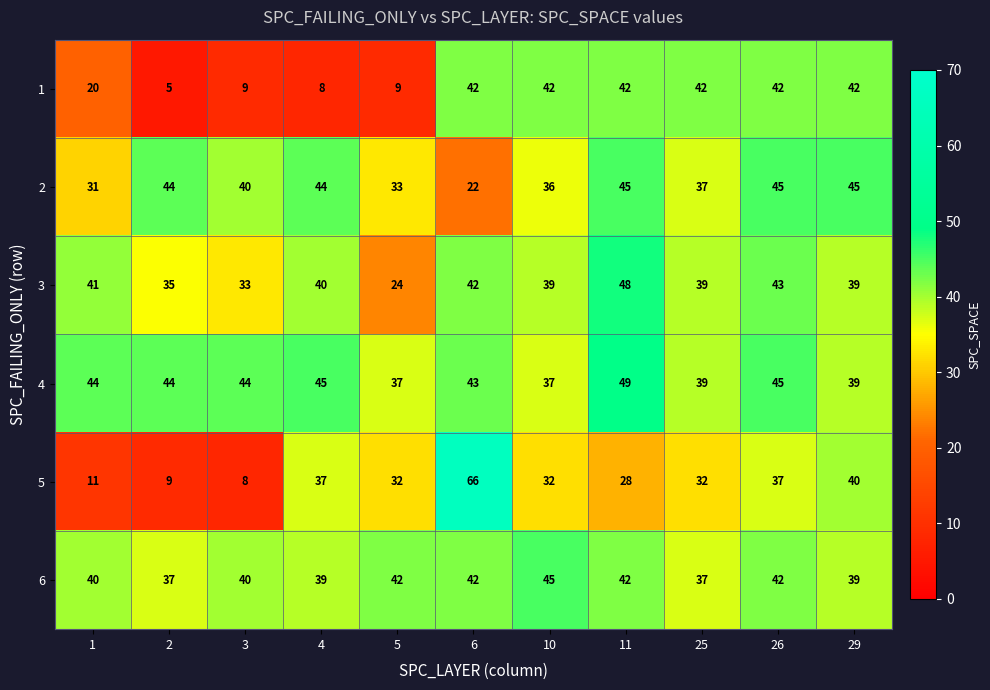

What is the total value across all series at 4?

213